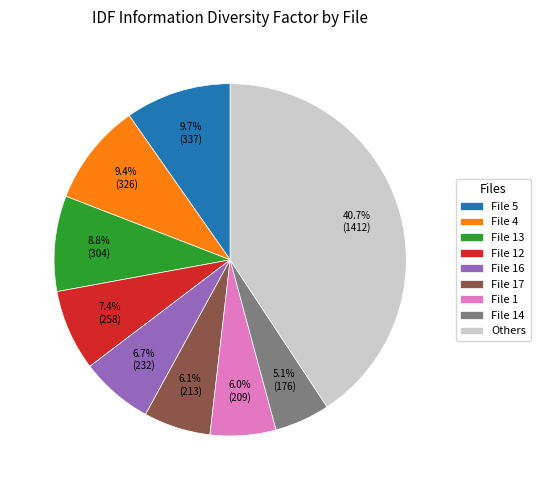

Does File 1 account for over 50% of the chart?

No